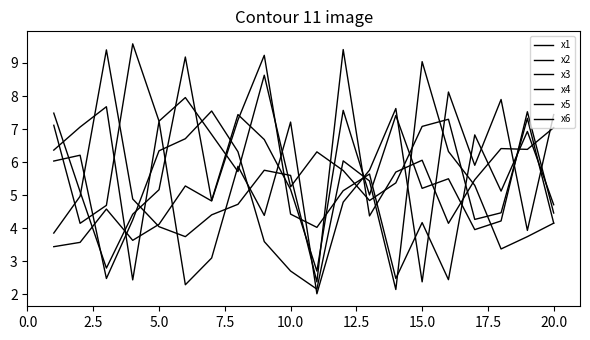

How many series are shown in this chart?

6